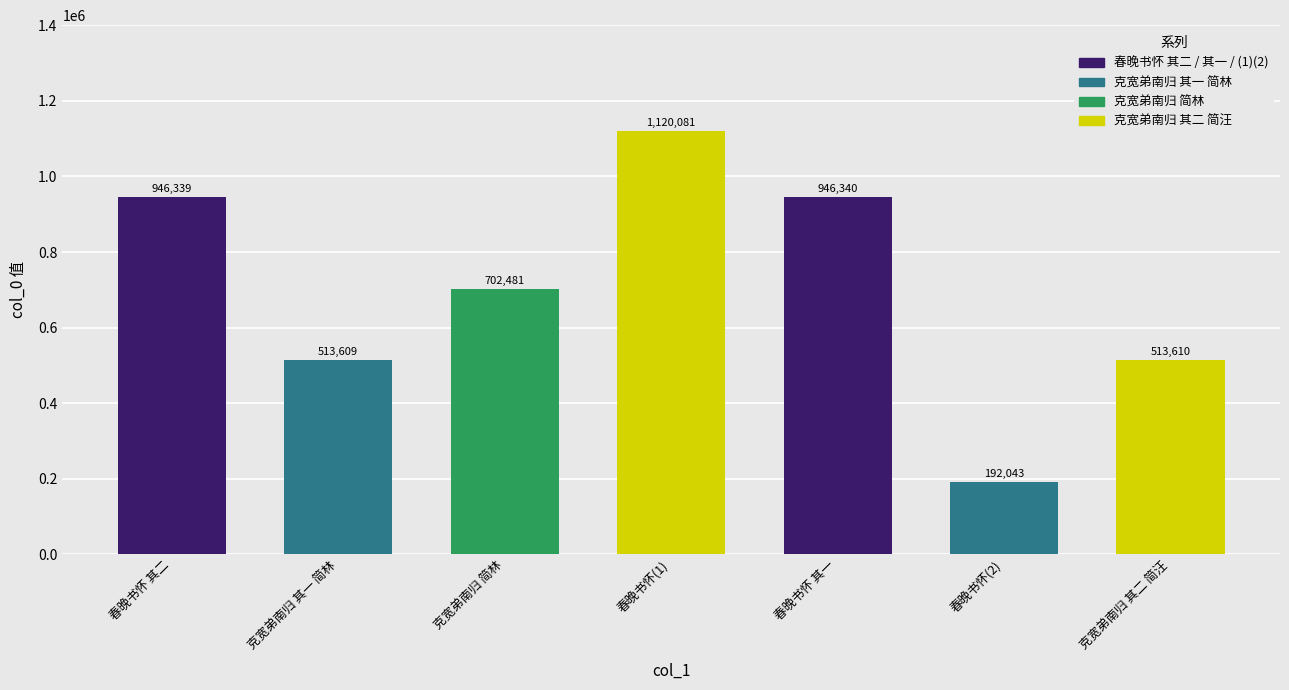

The chart shows a value of 1258744 at 克宽弟南归 简林. True or false?

False